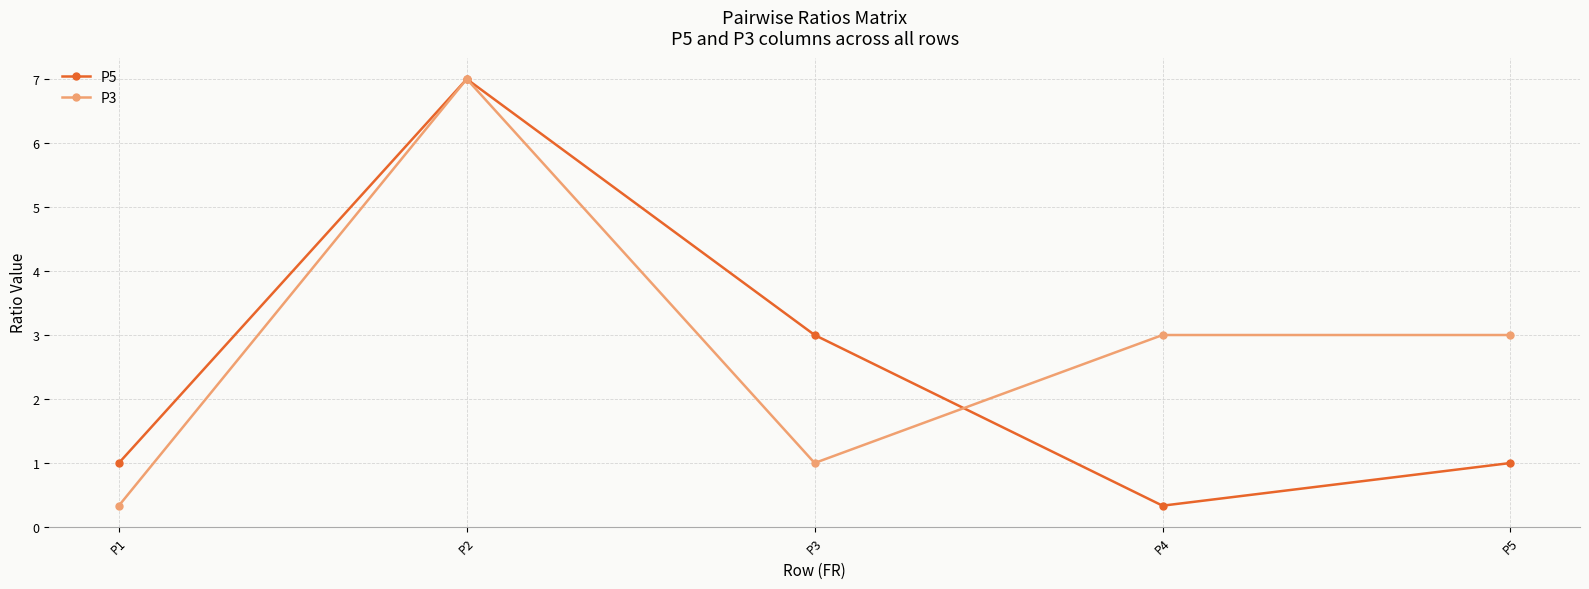

What is the value of the P5 point at the 2nd from the left?

7.0